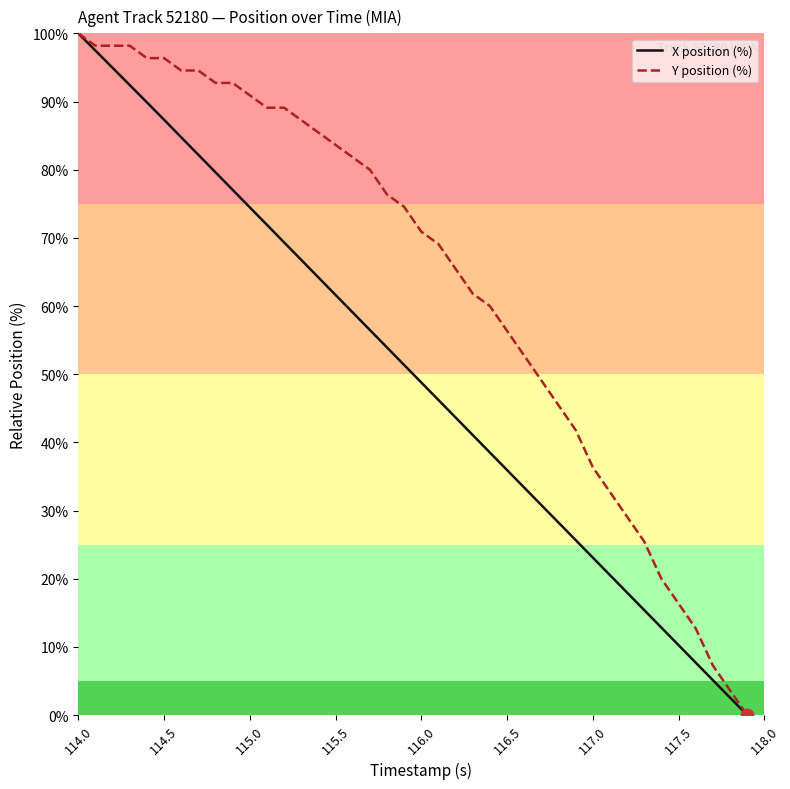

Which series has the largest total across all categories?

Y position (%)